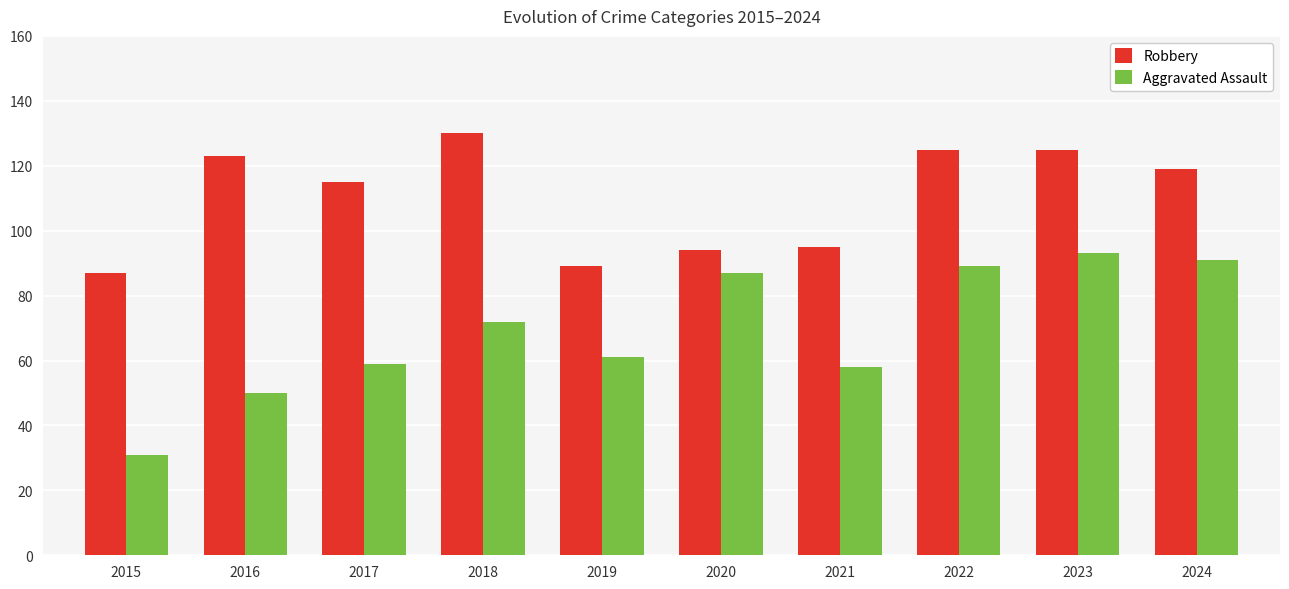

Reading right to left, list all the values displayed in this chart.

Robbery: 2024=119	2023=125	2022=125	2021=95	2020=94	2019=89	2018=130	2017=115	2016=123	2015=87
Aggravated Assault: 2024=91	2023=93	2022=89	2021=58	2020=87	2019=61	2018=72	2017=59	2016=50	2015=31